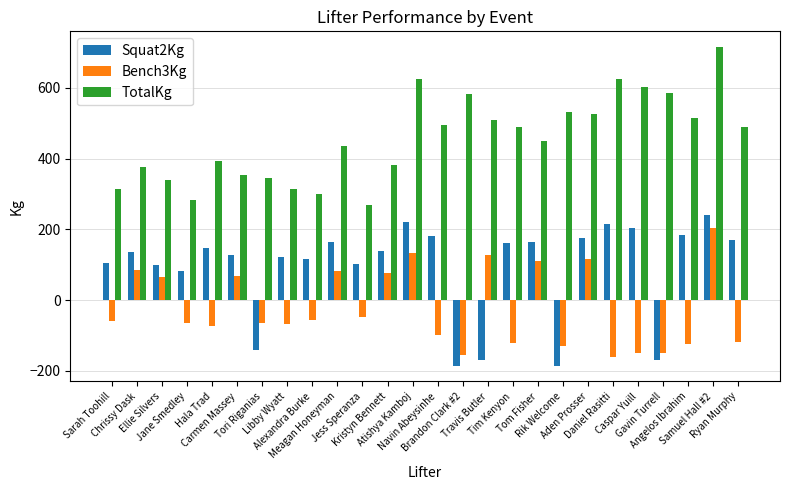

List the series in order of their peak value, highest first.

TotalKg, Squat2Kg, Bench3Kg